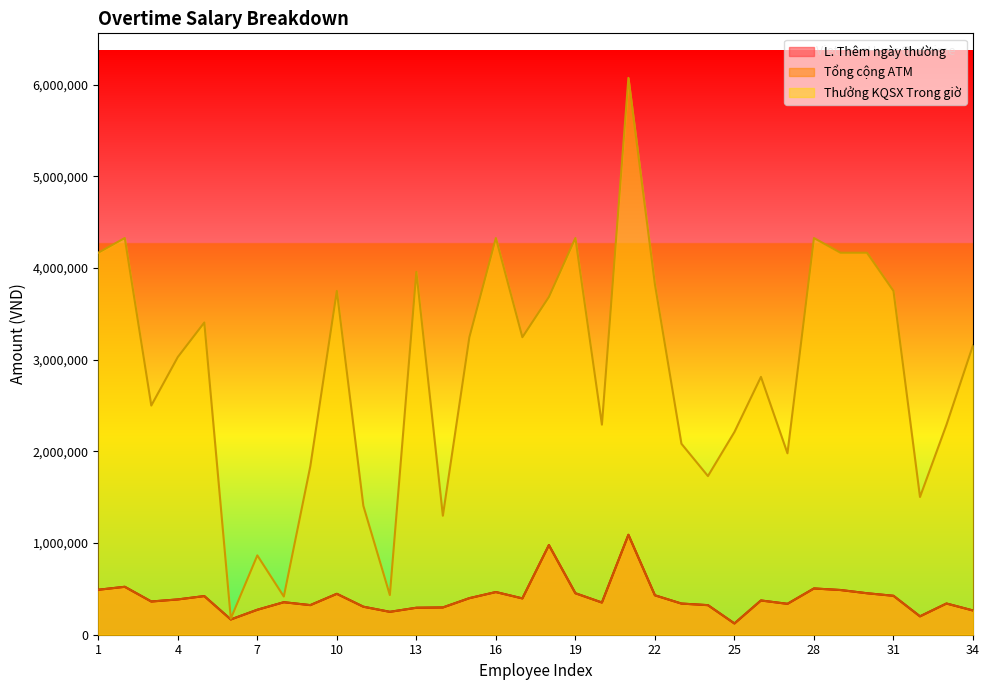

The Tổng cộng ATM series shows 635297 at 31. True or false?

False